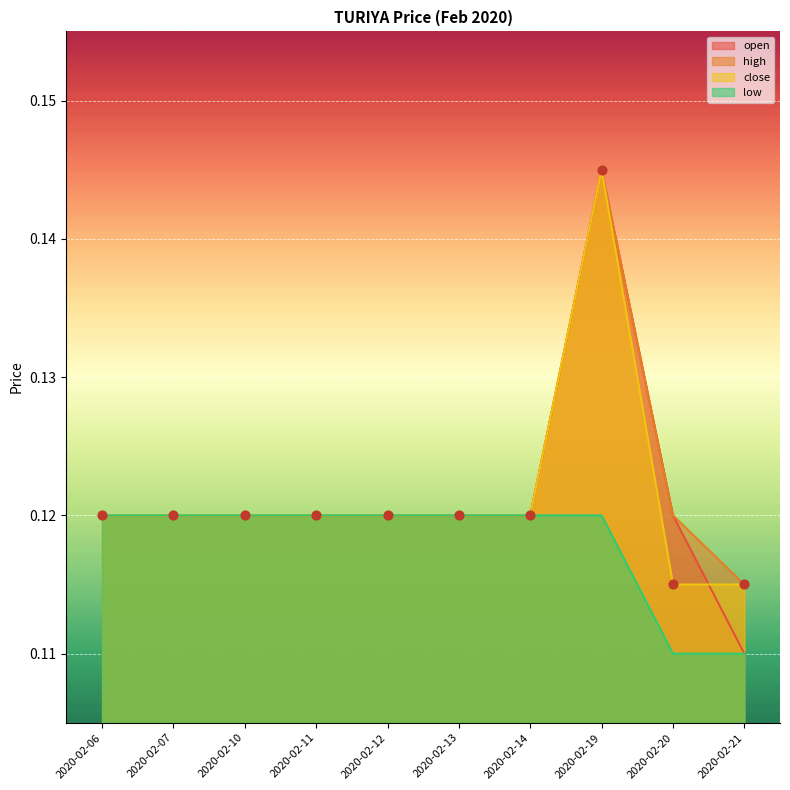

What are all the series names shown in the legend?

open, high, close, low